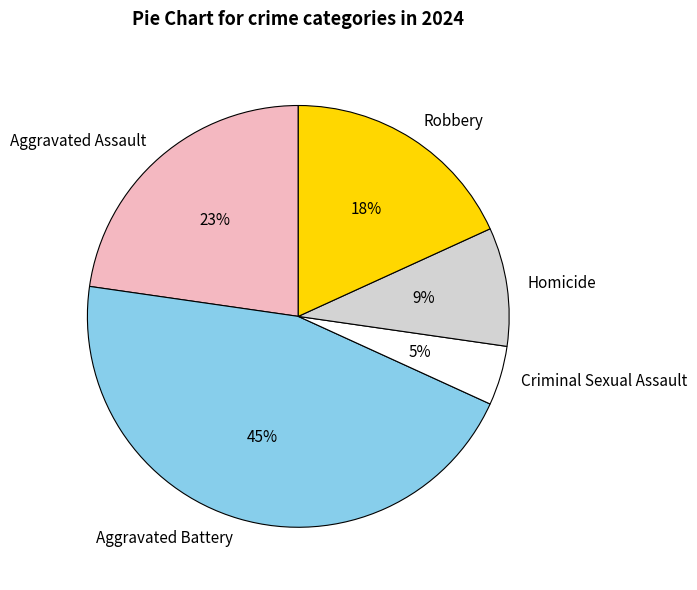

Which has a higher value, Criminal Sexual Assault or Homicide?

Homicide